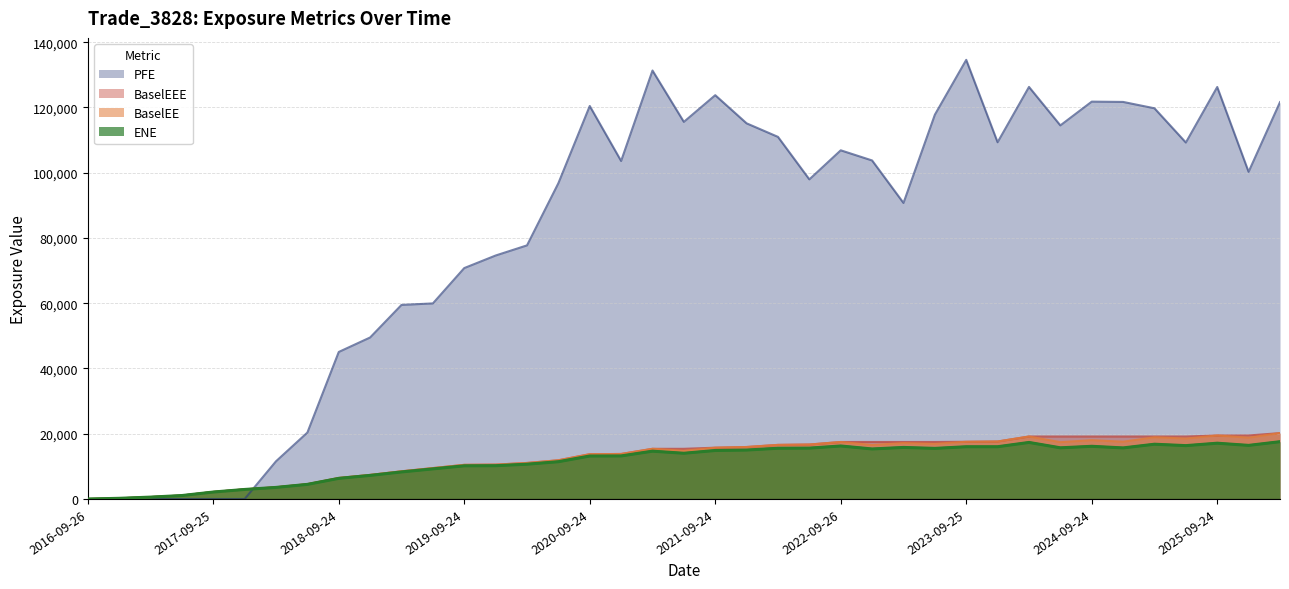

At which category is the sum across all series the highest?

2023-09-25